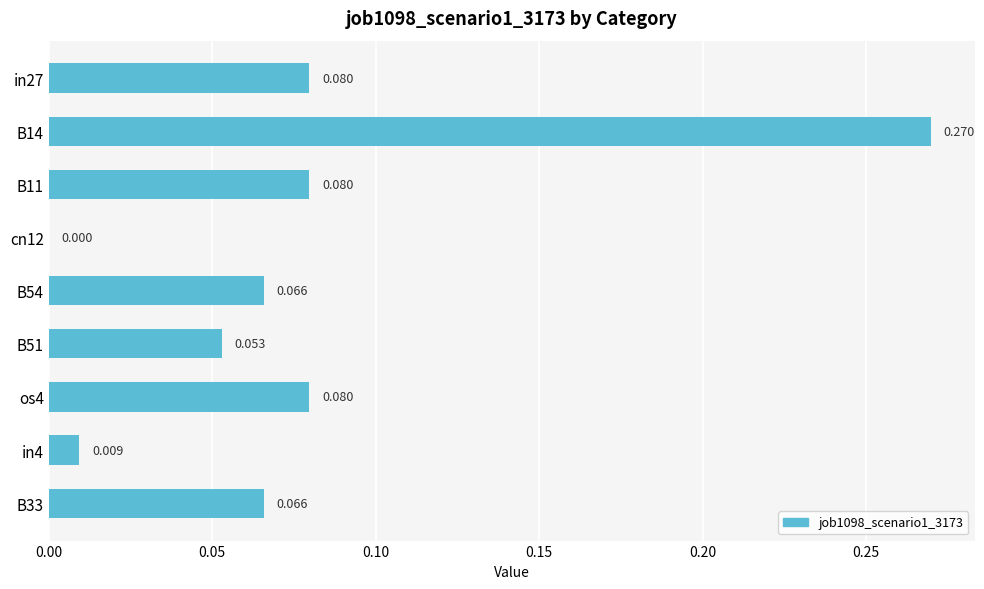

Does the chart contain stacked bars?

No